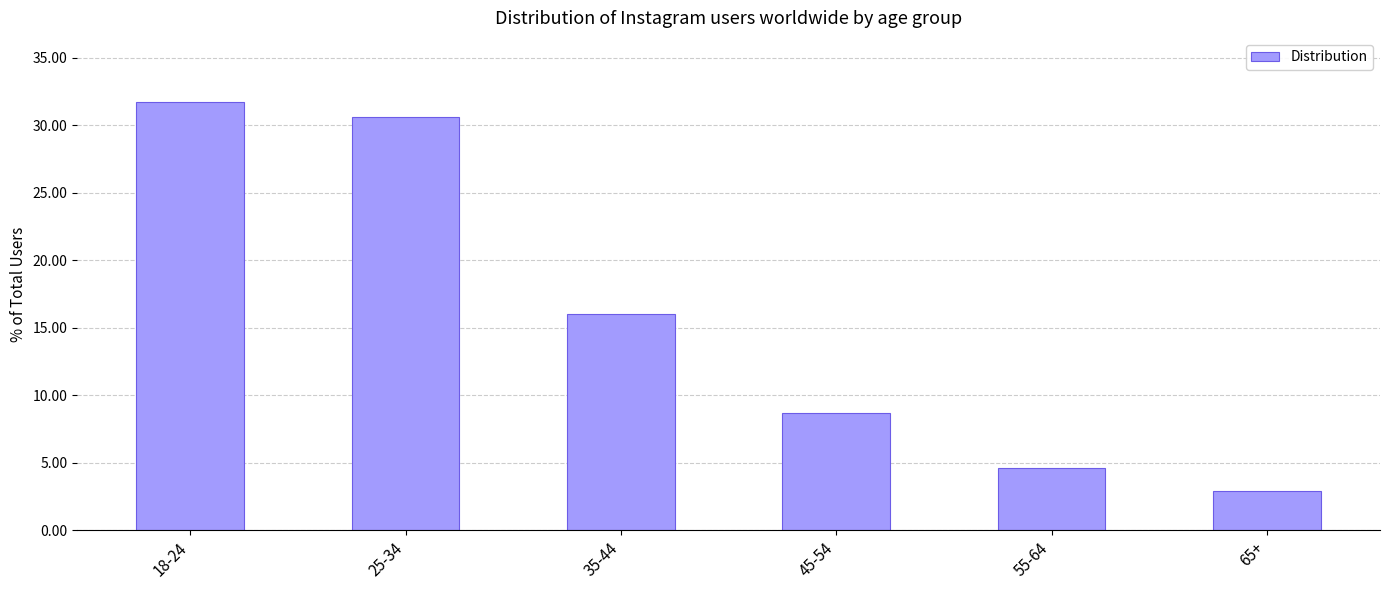

Which category has the highest value across all series?

18-24